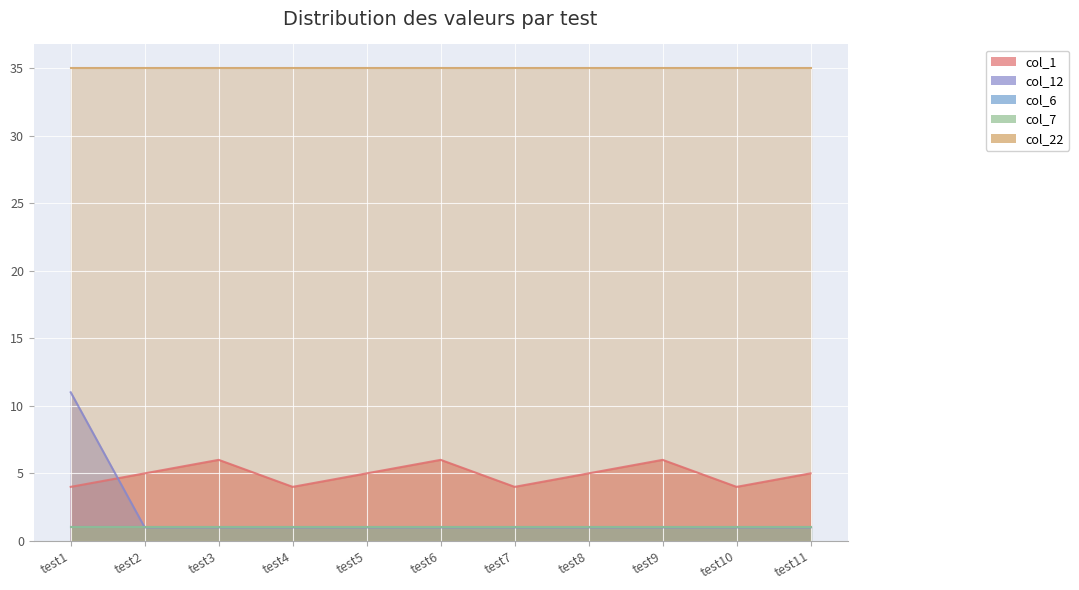

Reading left to right, what are all the values shown in this chart?

col_1: 4	5	6	4	5	6	4	5	6	4	5
col_12: 11	1	1	1	1	1	1	1	1	1	1
col_6: 1	1	1	1	1	1	1	1	1	1	1
col_7: 1	1	1	1	1	1	1	1	1	1	1
col_22: 35	35	35	35	35	35	35	35	35	35	35